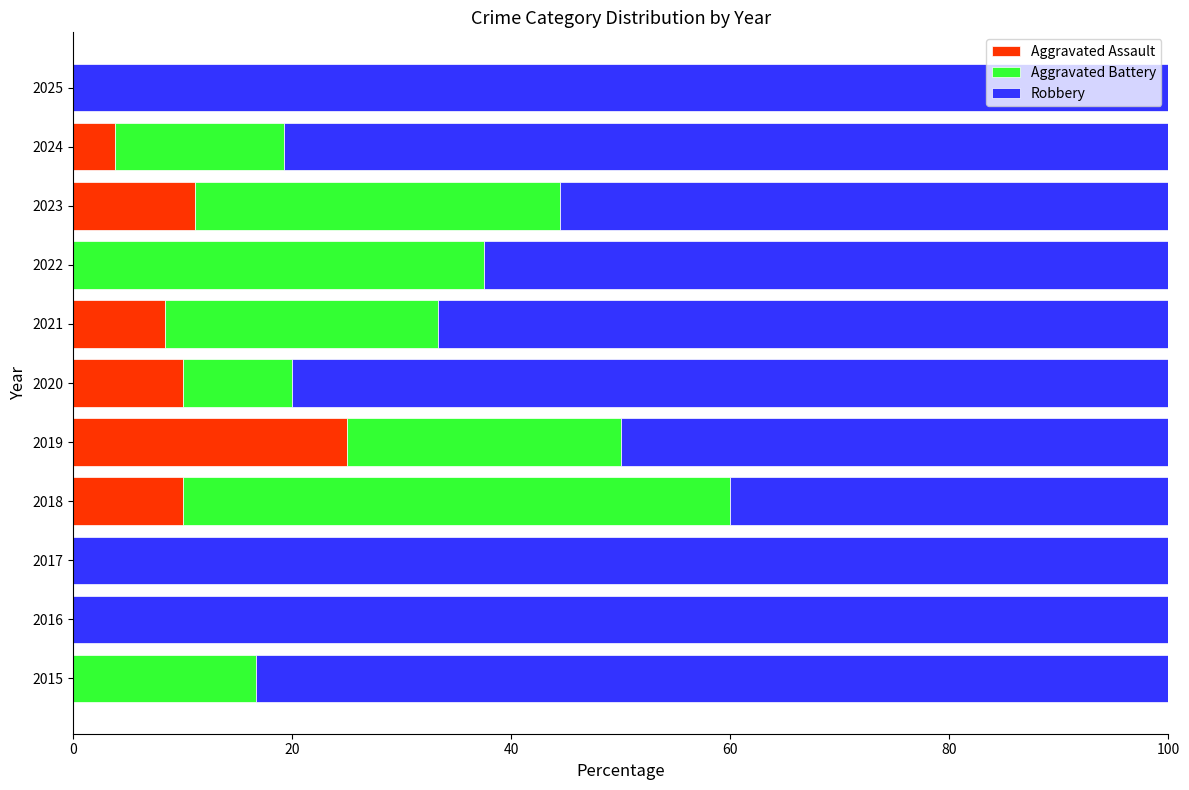

The Aggravated Assault series shows 0.0 at 2017. True or false?

True